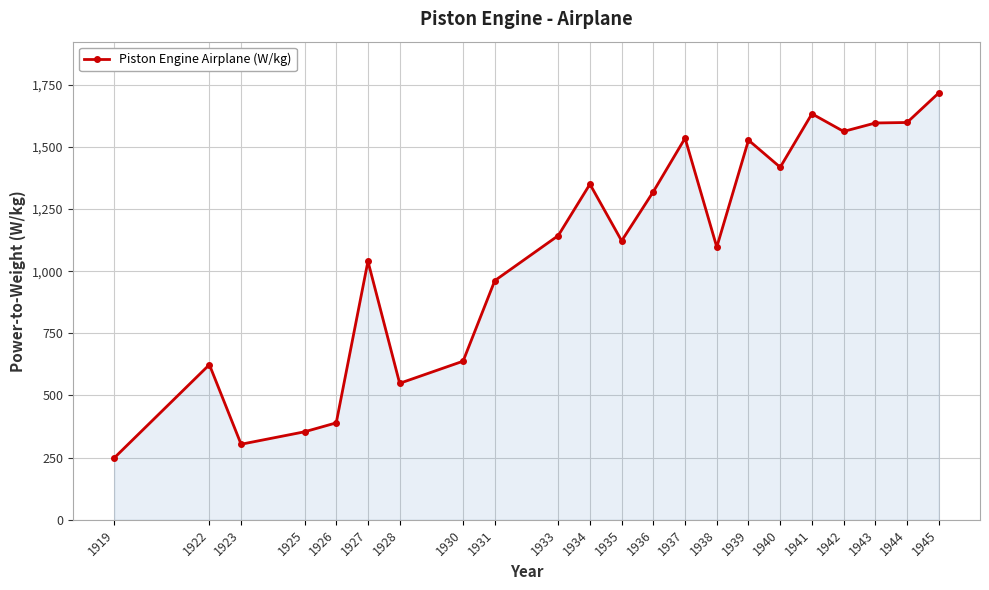

What is the value of the 6th point from the left?

1040